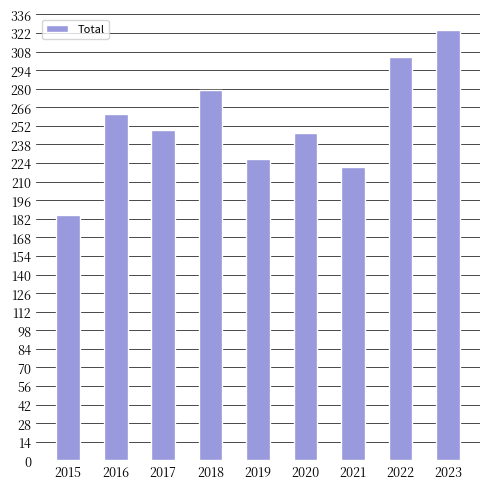

Does the chart contain any negative values?

No